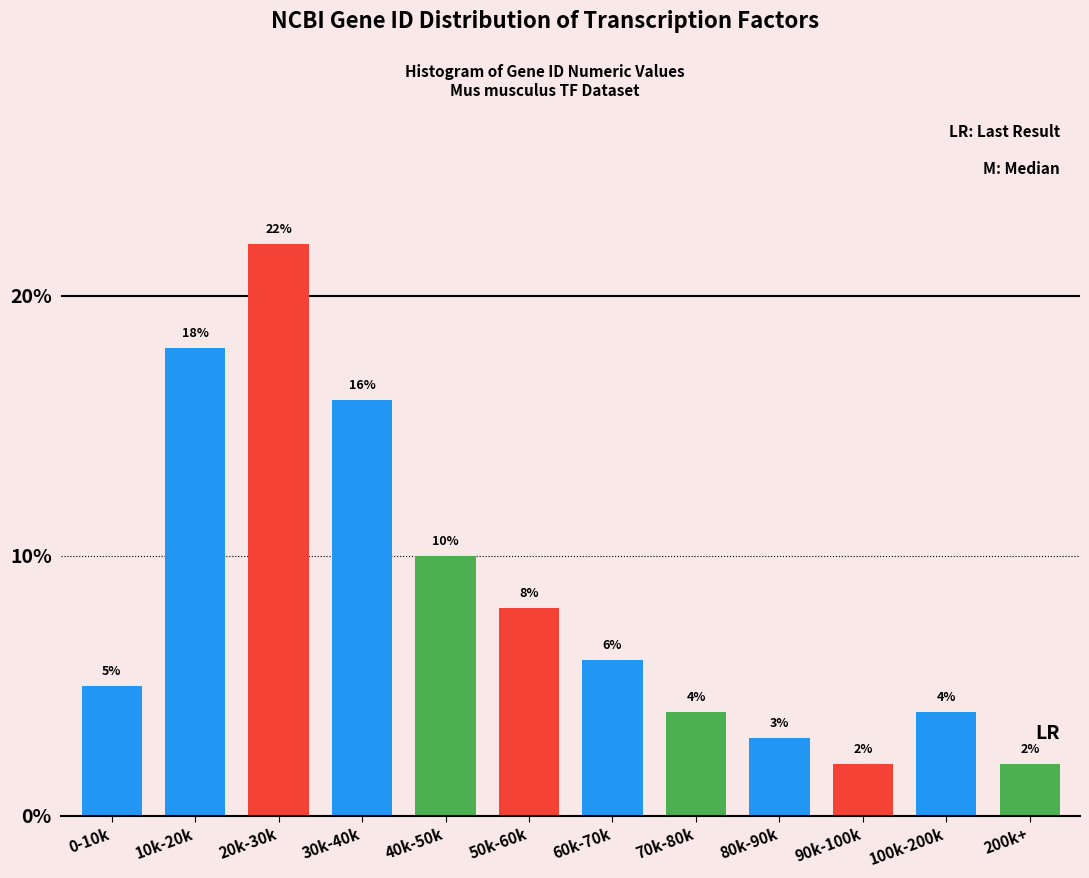

Reading left to right, extract all data points from this chart.

0-10k=5	10k-20k=18	20k-30k=22	30k-40k=16	40k-50k=10	50k-60k=8	60k-70k=6	70k-80k=4	80k-90k=3	90k-100k=2	100k-200k=4	200k+=2